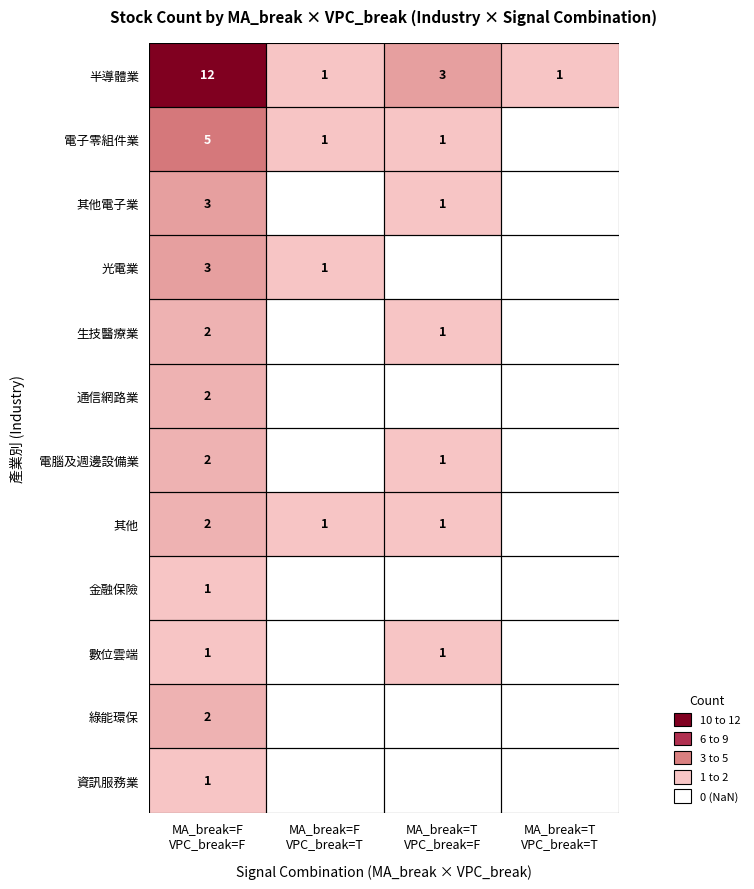

At how many categories does at least one series exceed 9?

1